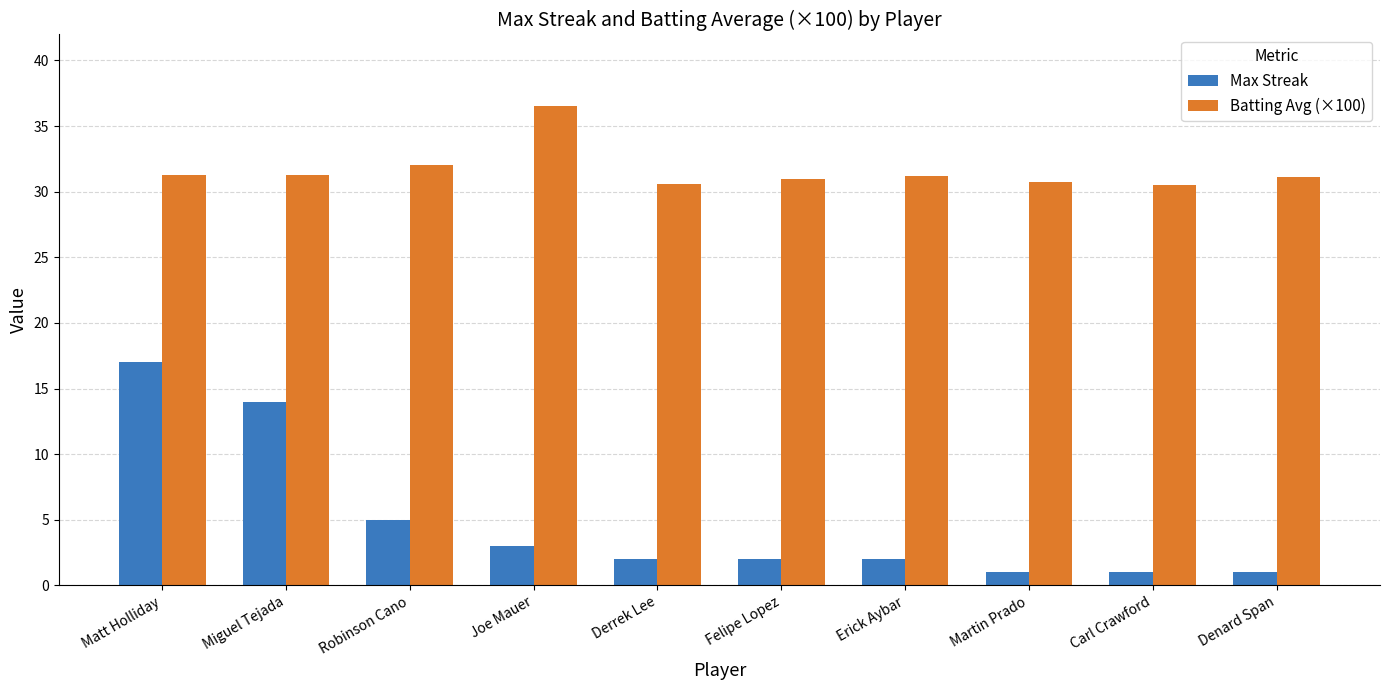

List the series in order of their overall mean, highest first.

Batting Avg (×100), Max Streak